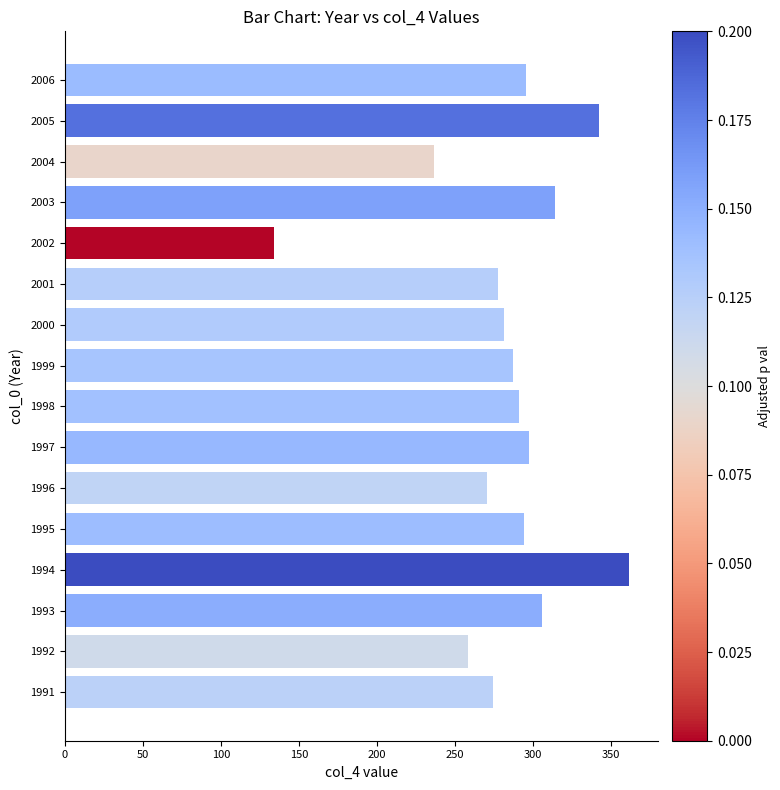

What is the average value?

282.7